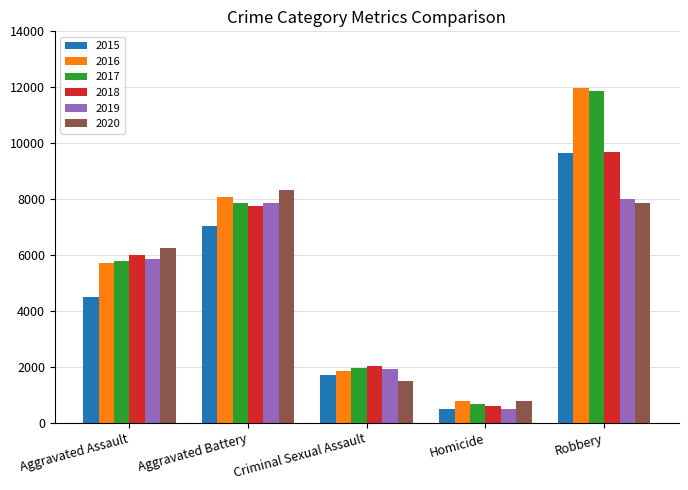

Read the 2015 value at Criminal Sexual Assault.

1688